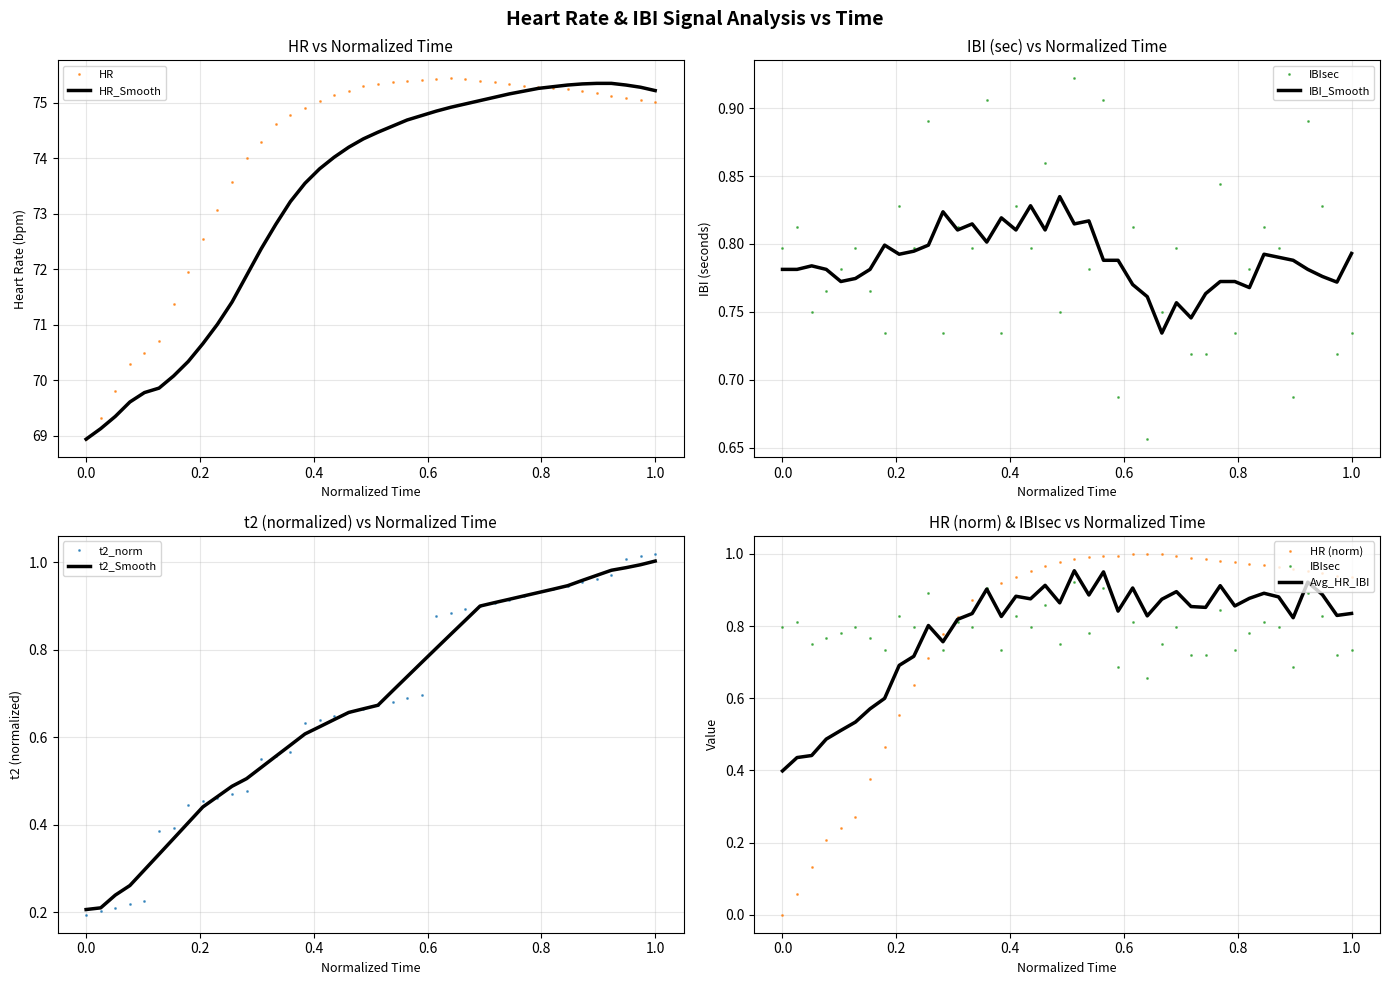

True or false: HR and HR_smooth cross at least once.

True